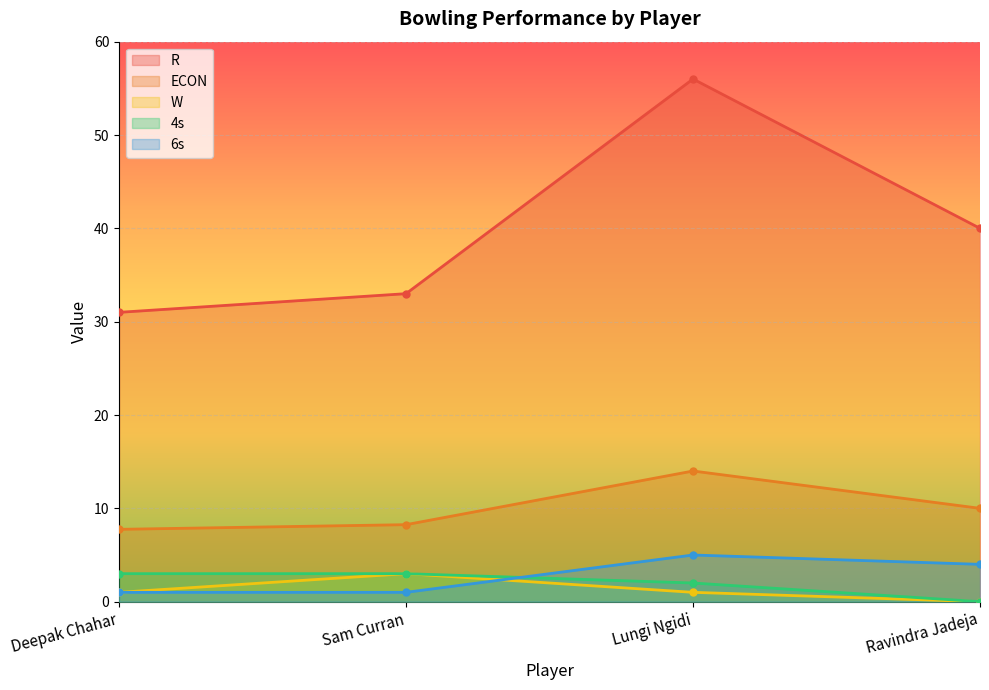

True or false: ECON and W intersect in this chart.

False